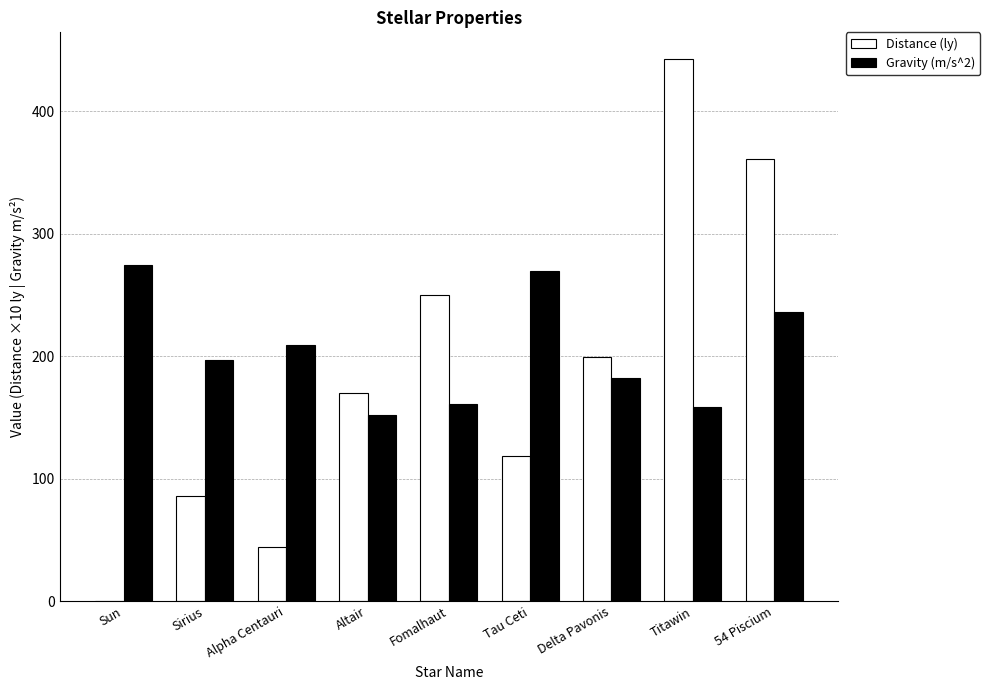

What is the greatest value displayed?

442.5